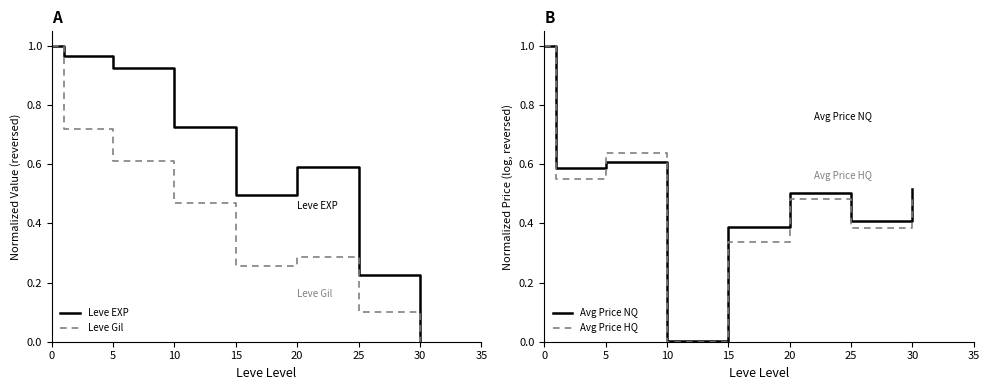

At which label does Leve EXP reach its minimum?

30